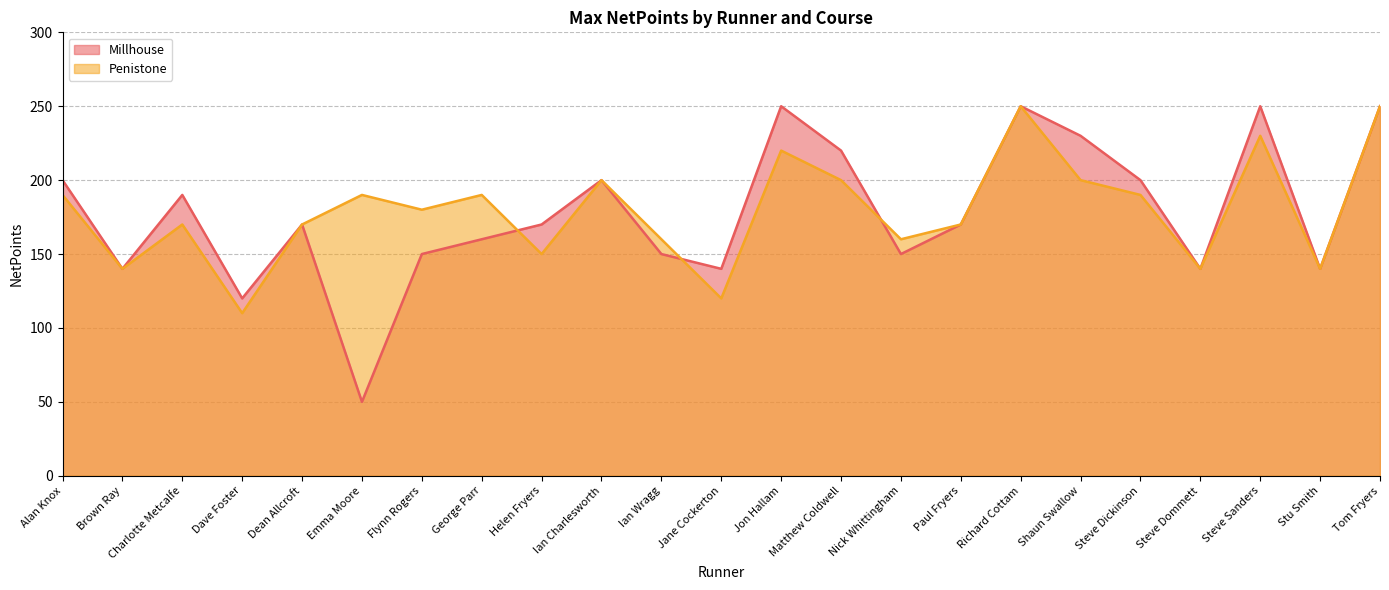

Where does the Millhouse series first go above 170?

Alan Knox